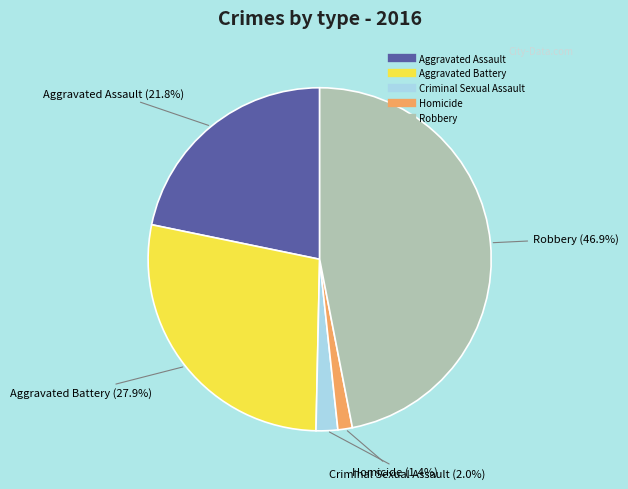

Which slice is the smallest?

Homicide